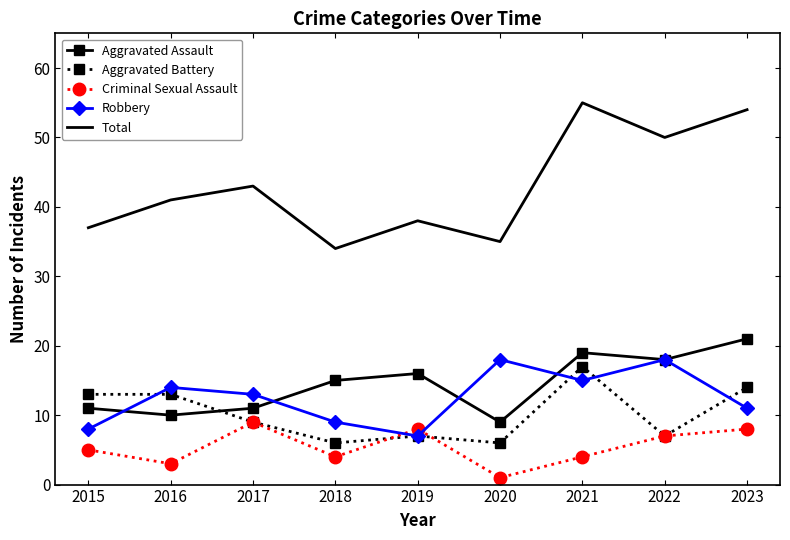

What is the maximum value shown in the chart?

55